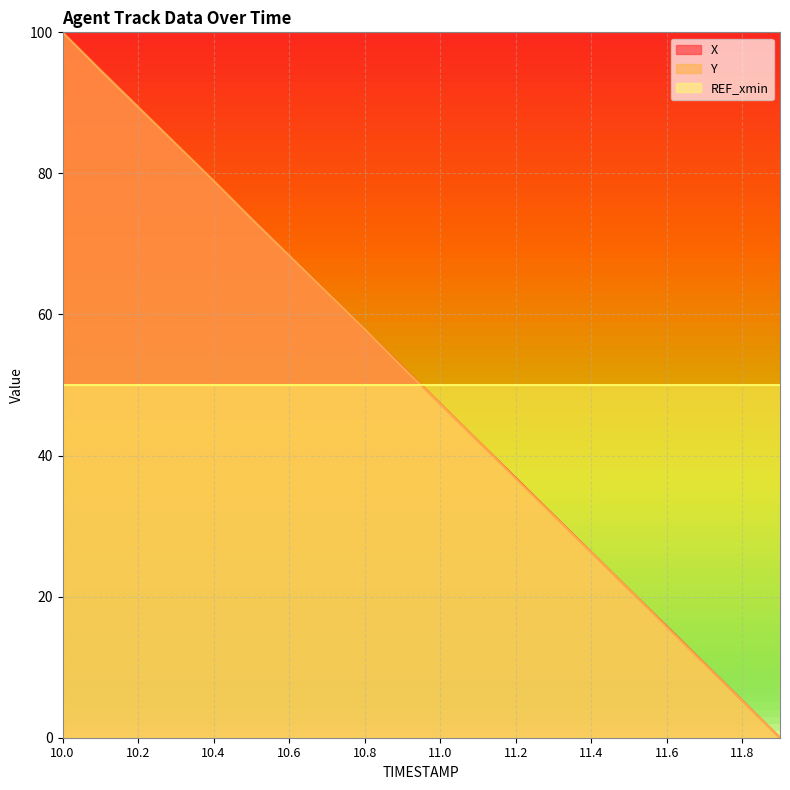

What is the label of the 11th point from the right?

10.9